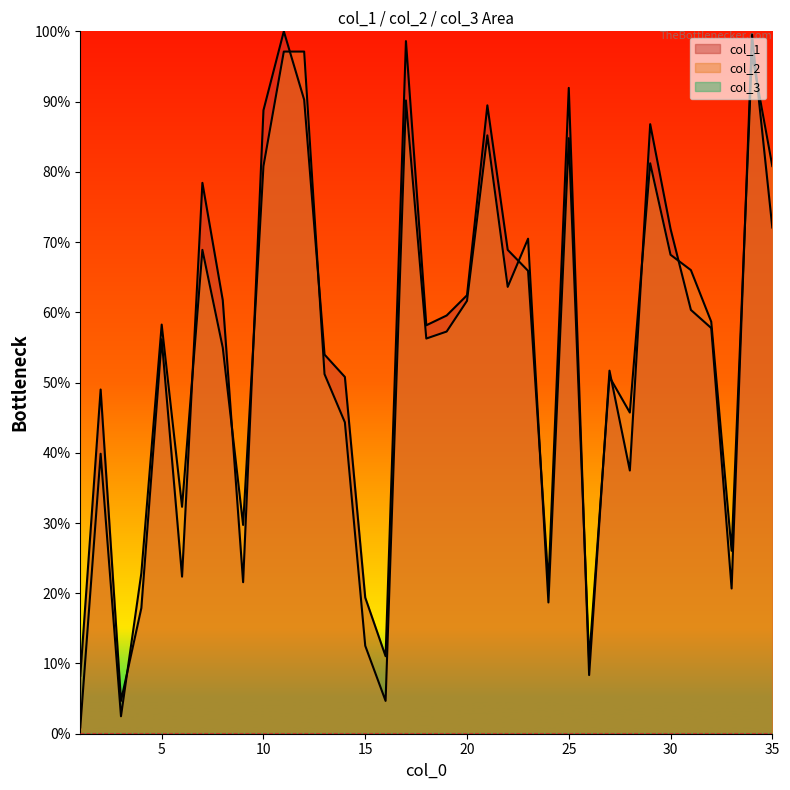

Which series has the largest total across all categories?

col_1